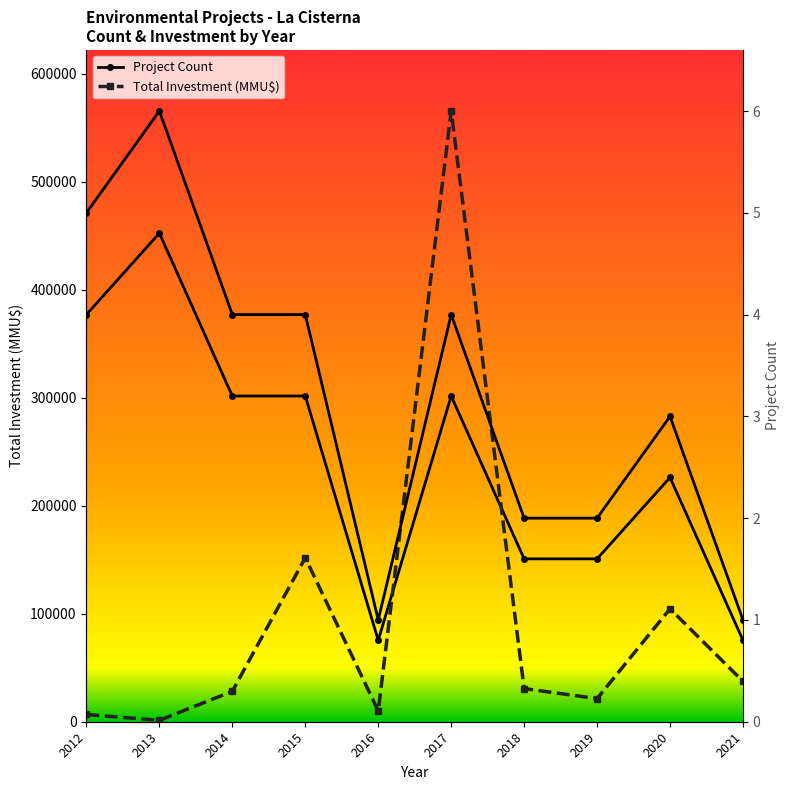

Where is the first local minimum for Total Investment (MMU$)?

2013